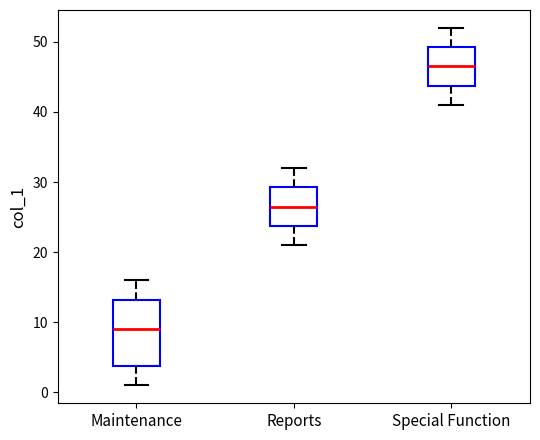

Reading left to right, transcribe this box plot: for each box, give where its median line is, the range the box spans, and where its two whiskers end, as read against the y-axis. The values are not printed on the chart, so give them approximately, as read against the axis.

Maintenance: median 9, box 4 to 13, whiskers 1 to 16
Reports: median 27, box 24 to 29, whiskers 21 to 32
Special Function: median 47, box 44 to 49, whiskers 41 to 52